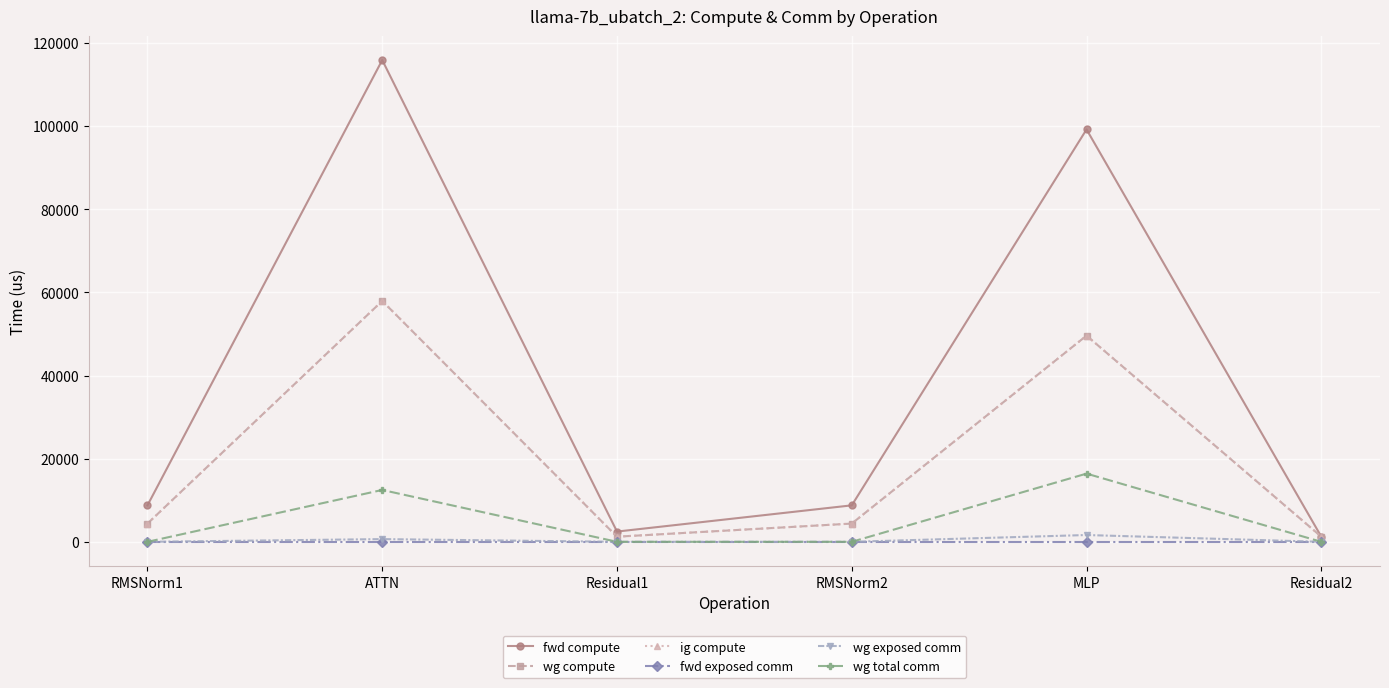

True or false: fwd compute and wg compute cross at least once.

False